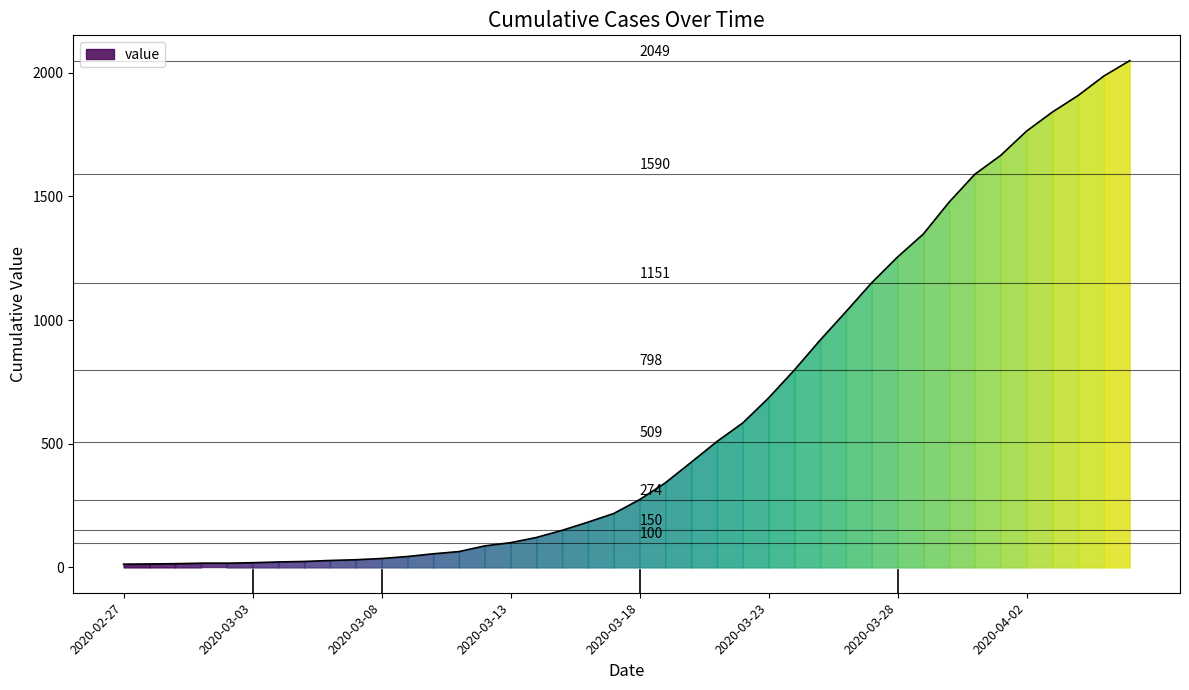

What is the change in value from 2020-03-28 to 2020-04-03?

+586